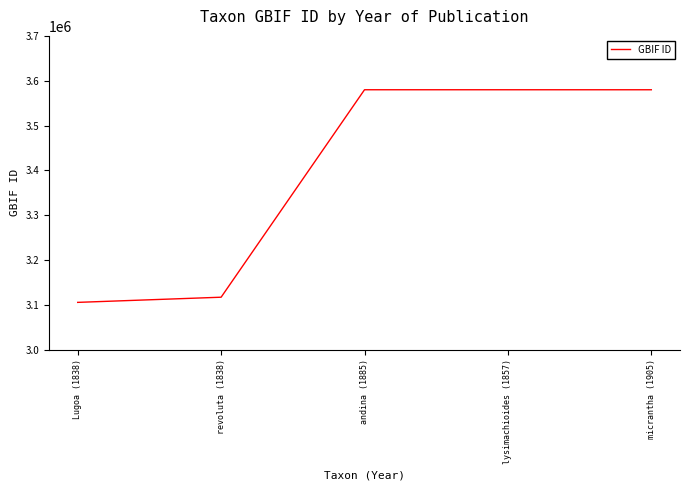

Between Lugoa (1838) and lysimachioides (1857), which is larger?

lysimachioides (1857)